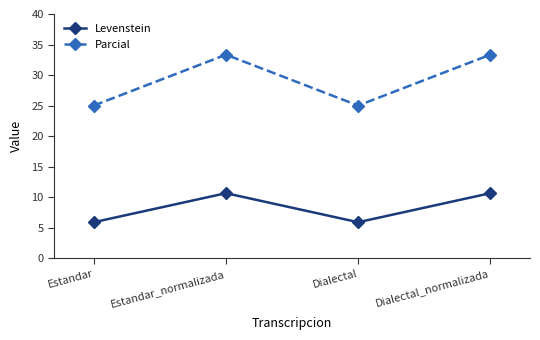

Where is the first local maximum for Parcial?

Estandar_normalizada